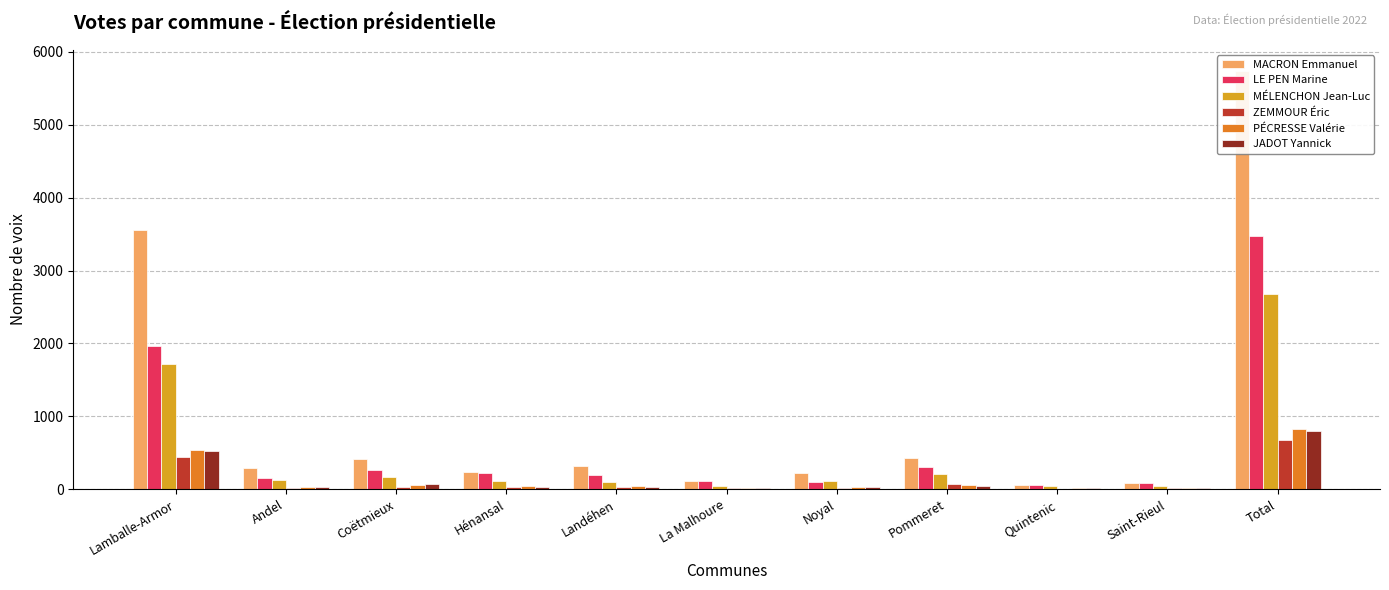

What is the sum of all MÉLENCHON Jean-Luc values?

5352